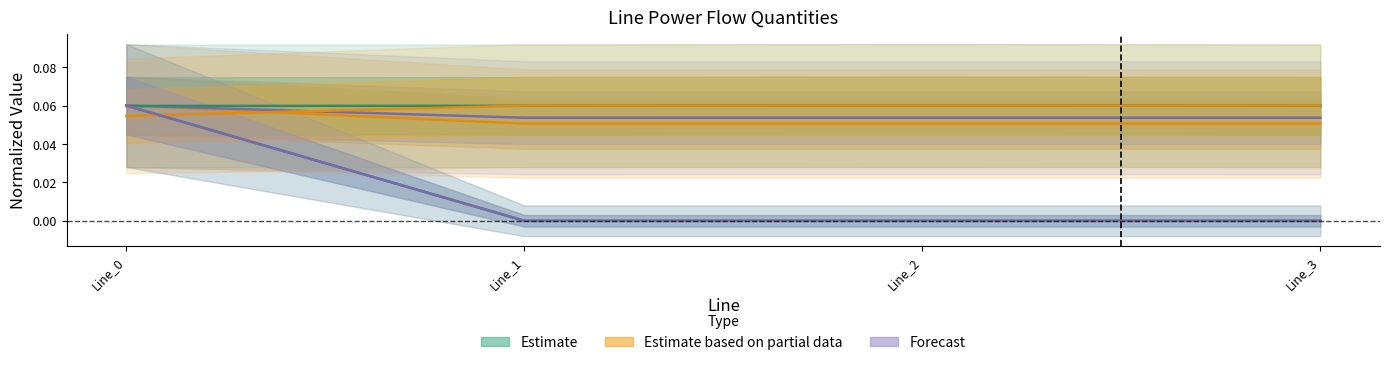

Count the number of data series in this chart.

6